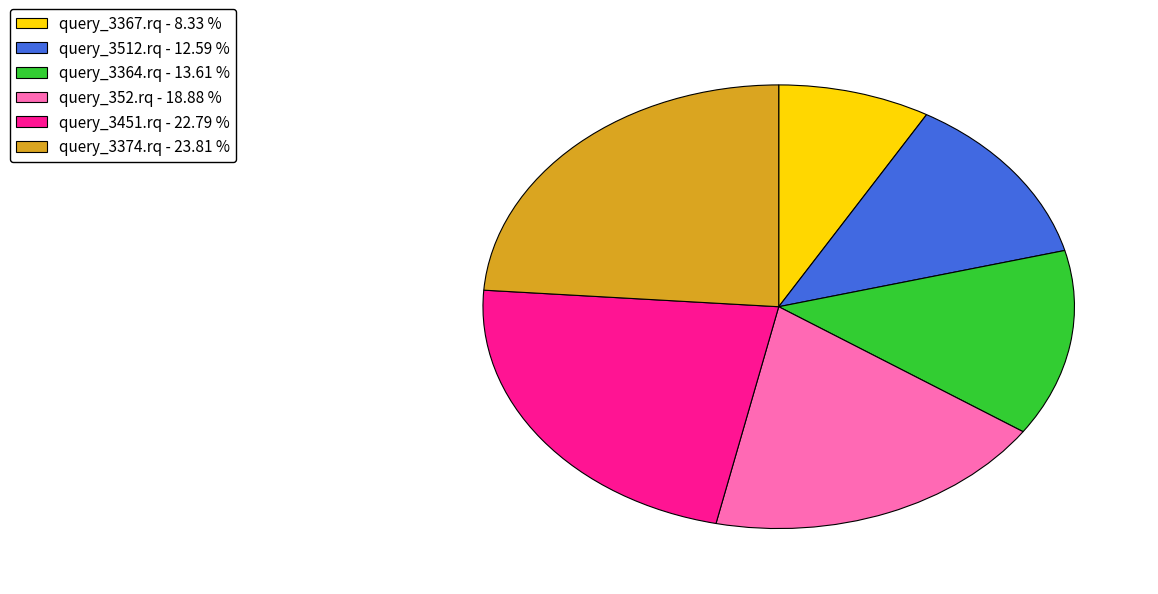

Count the number of slices in the pie.

6